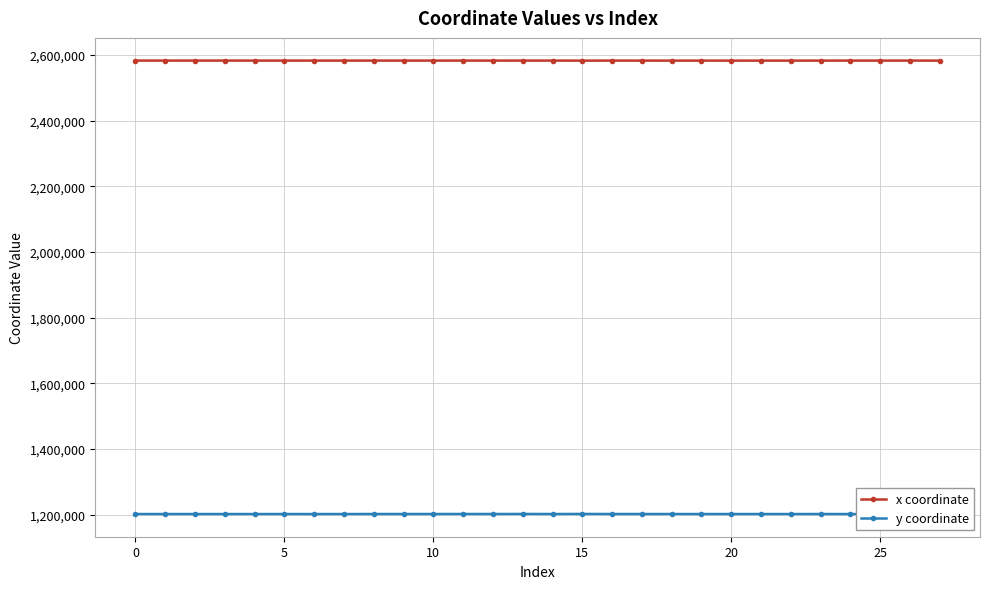

True or false: y coordinate and x coordinate intersect in this chart.

False